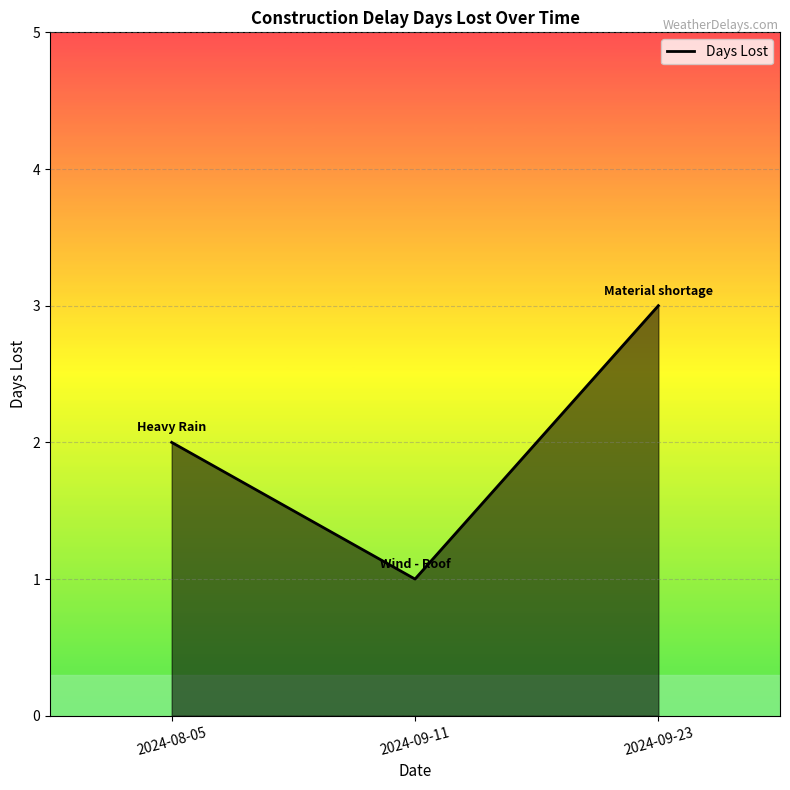

True or false: the data shows 5 at 2024-09-23.

False